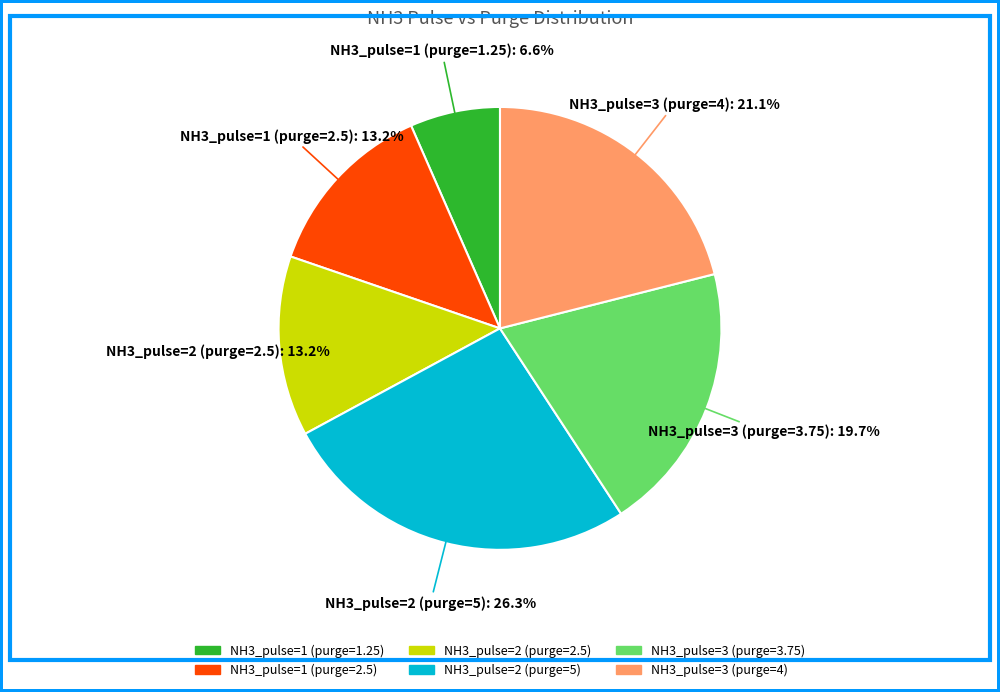

How many segments does this pie chart have?

6